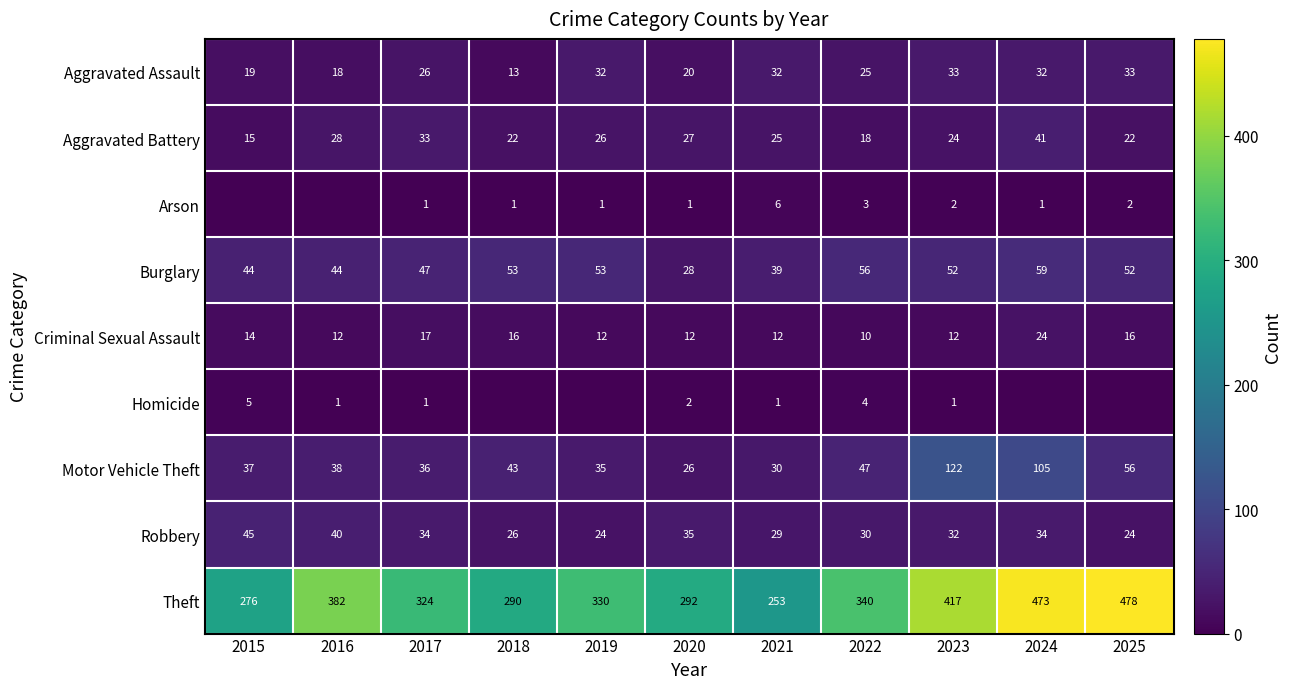

How many categories are shown in the chart?

11